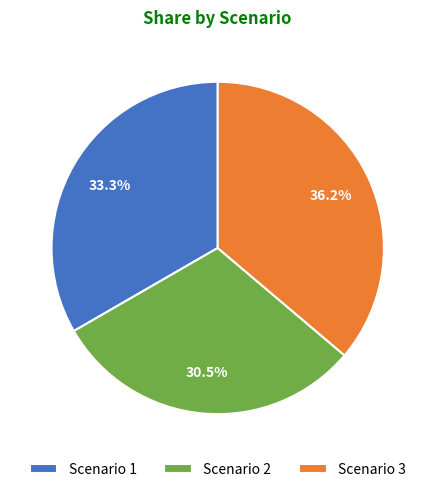

True or false: Scenario 2 accounts for 38% of the total.

False